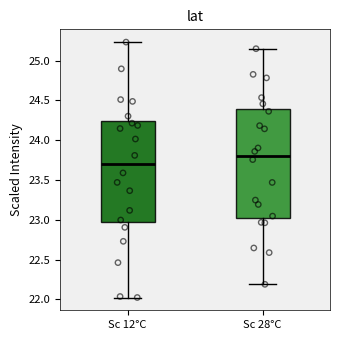

Which box has the highest median line?

Sc 28°C